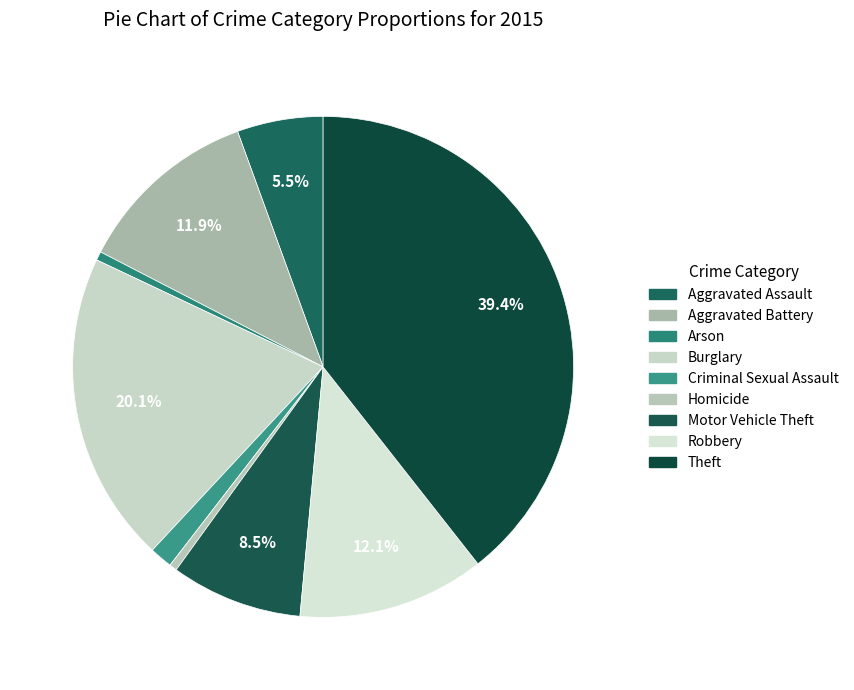

To the nearest percent, what is the average slice percentage?

11%